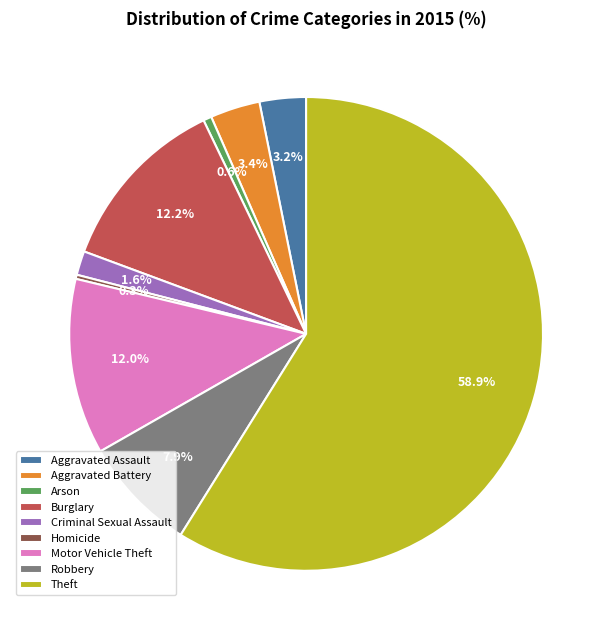

To the nearest percent, what is the difference between the largest and smallest slice percentages?

59%